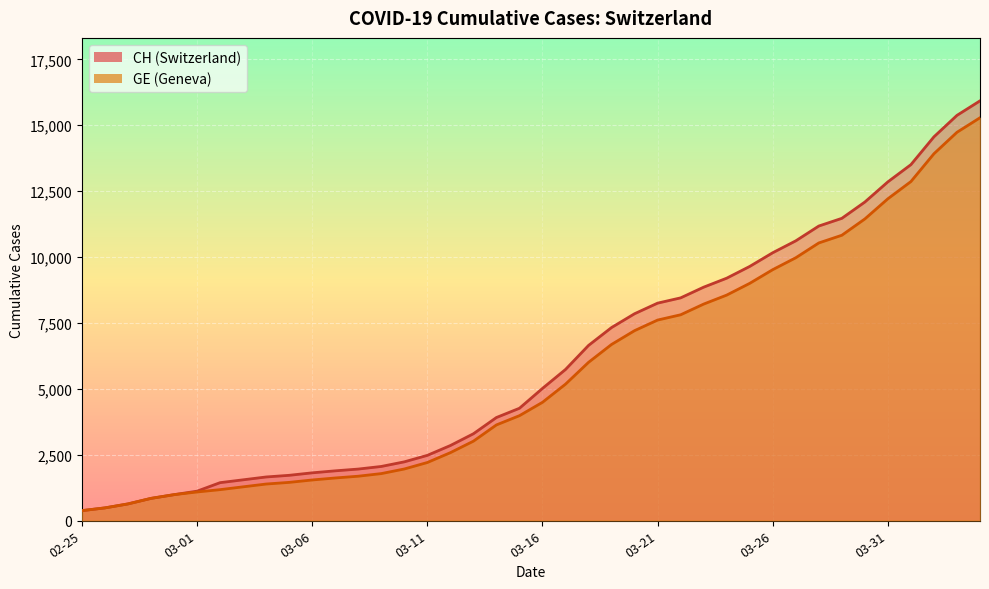

The value of CH at 2020-03-10 is 2226. True or false?

True